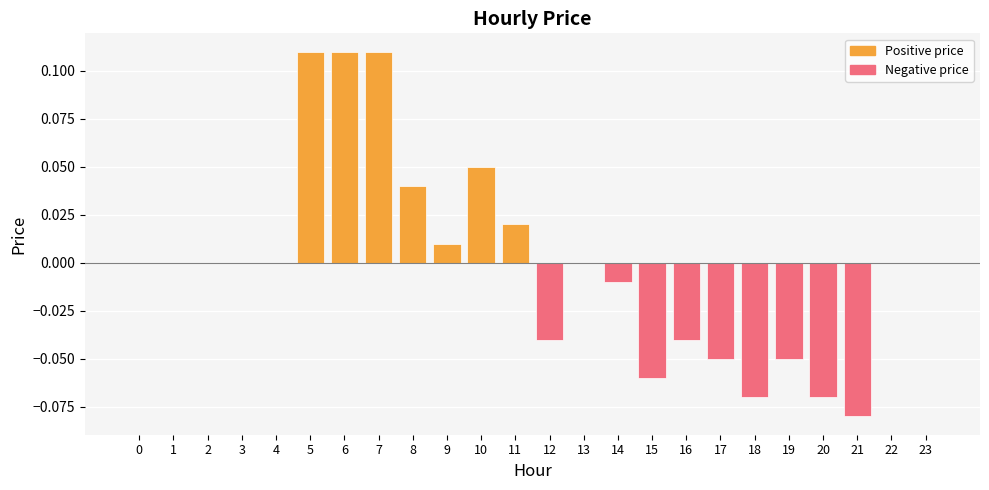

Are the bars horizontal?

No